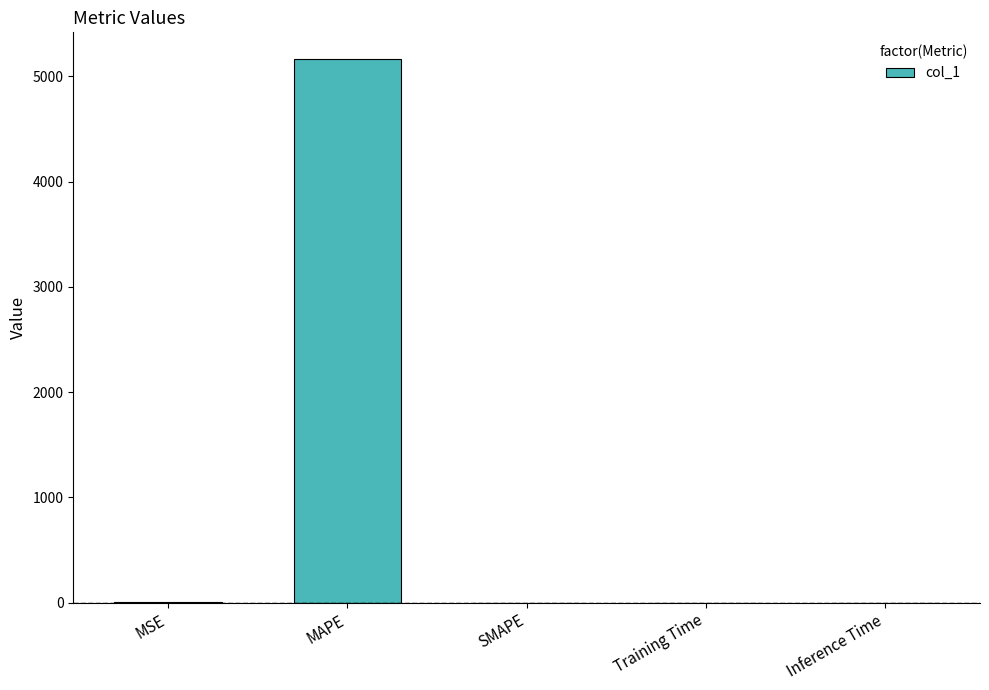

The value at SMAPE is 2811.6. True or false?

False